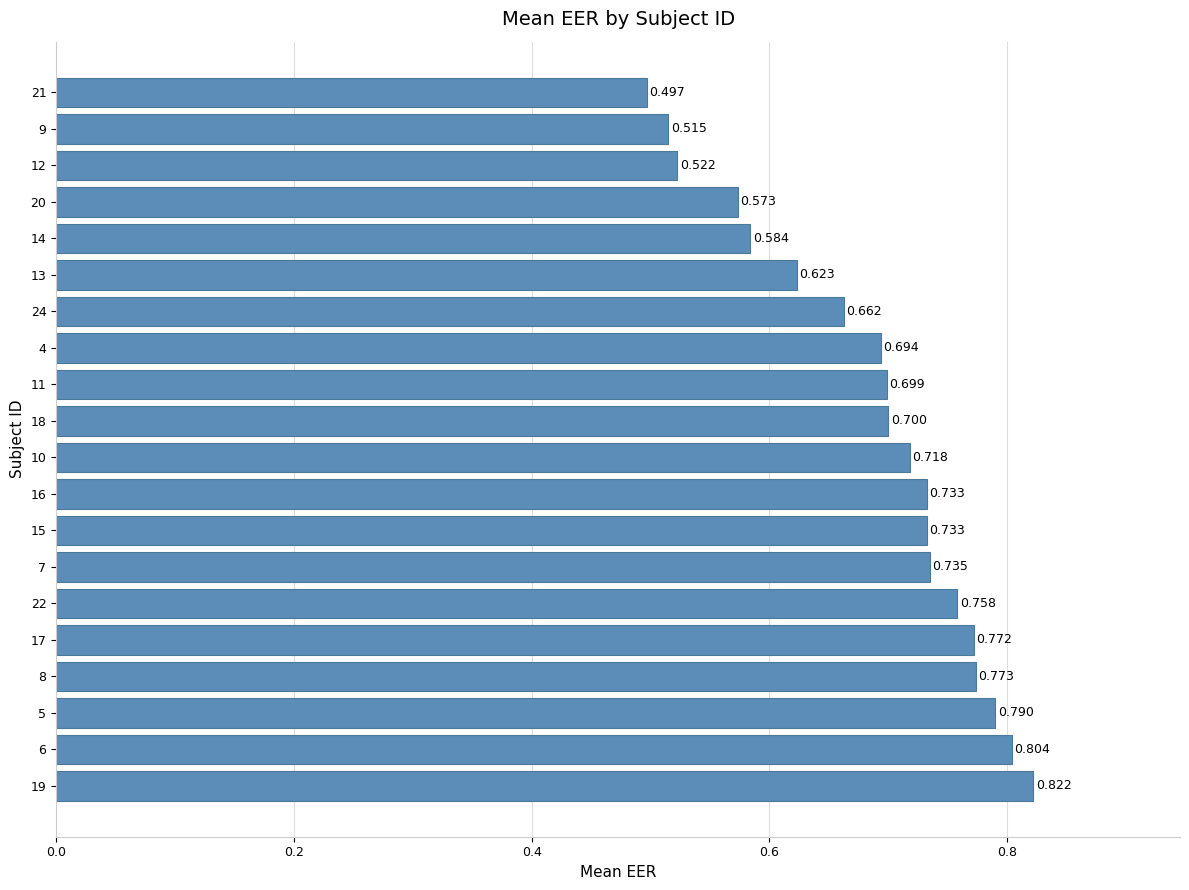

How many bars are there in total?

20